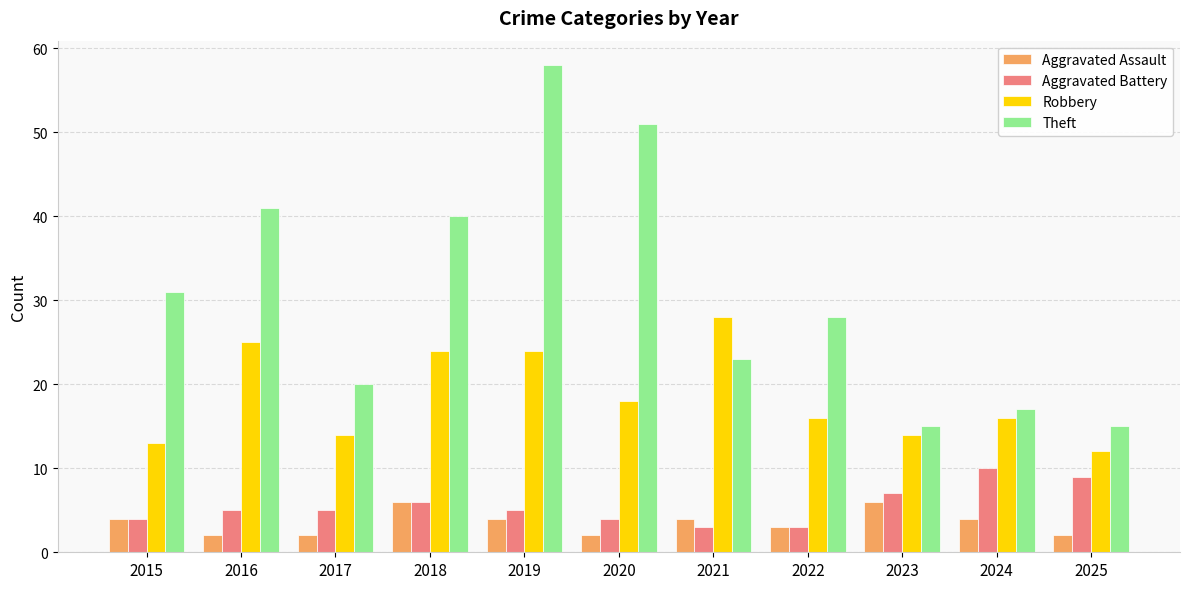

What is the value of the Robbery bar at the 2nd from the left?

25